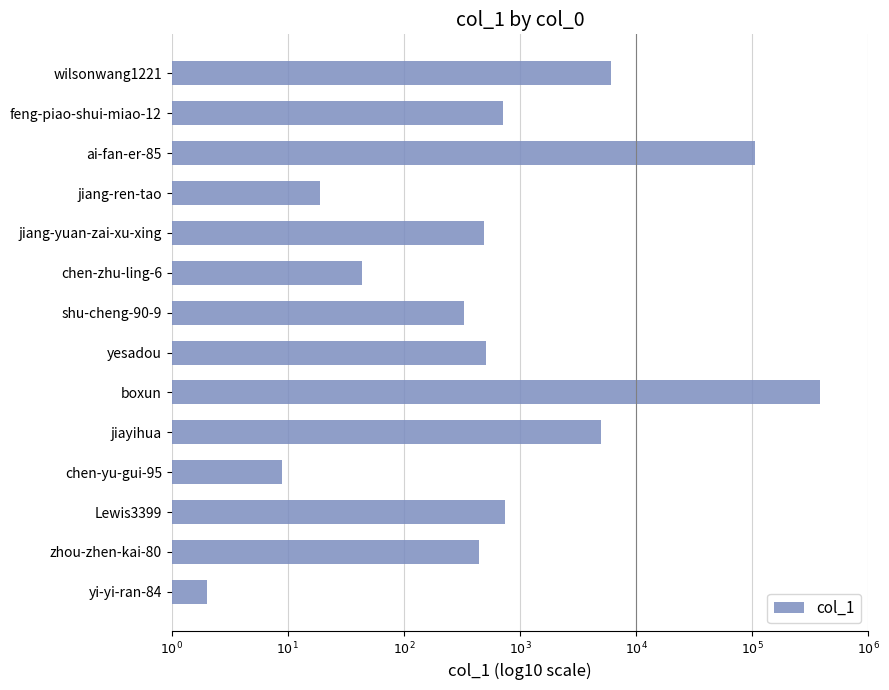

Does the chart contain any negative values?

No